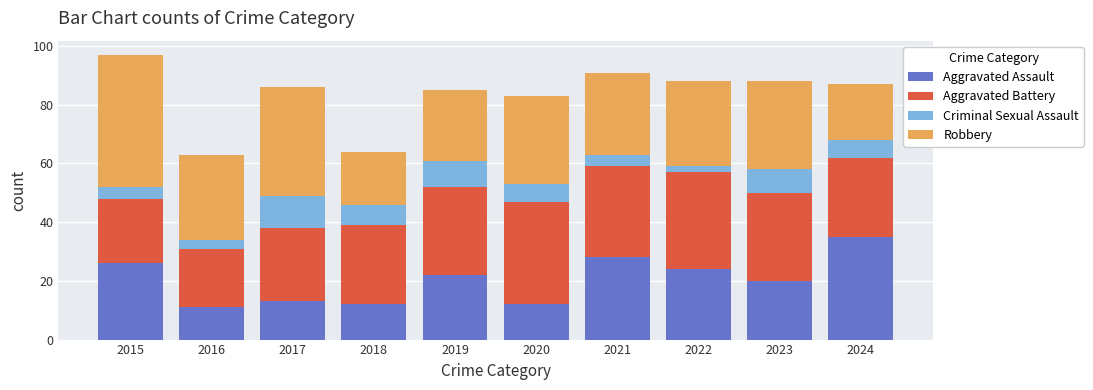

The Aggravated Assault series shows 11 at 2016. True or false?

True